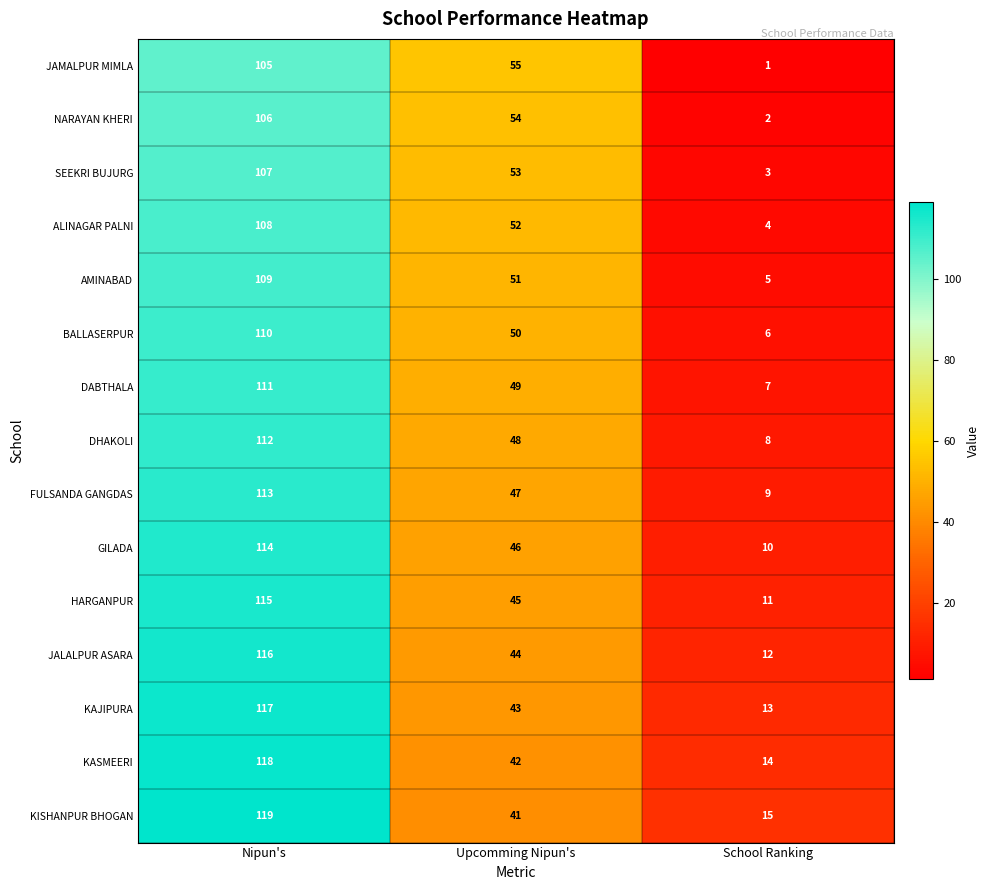

True or false: KISHANPUR BHOGAN has a value of 180 at Nipun's.

False